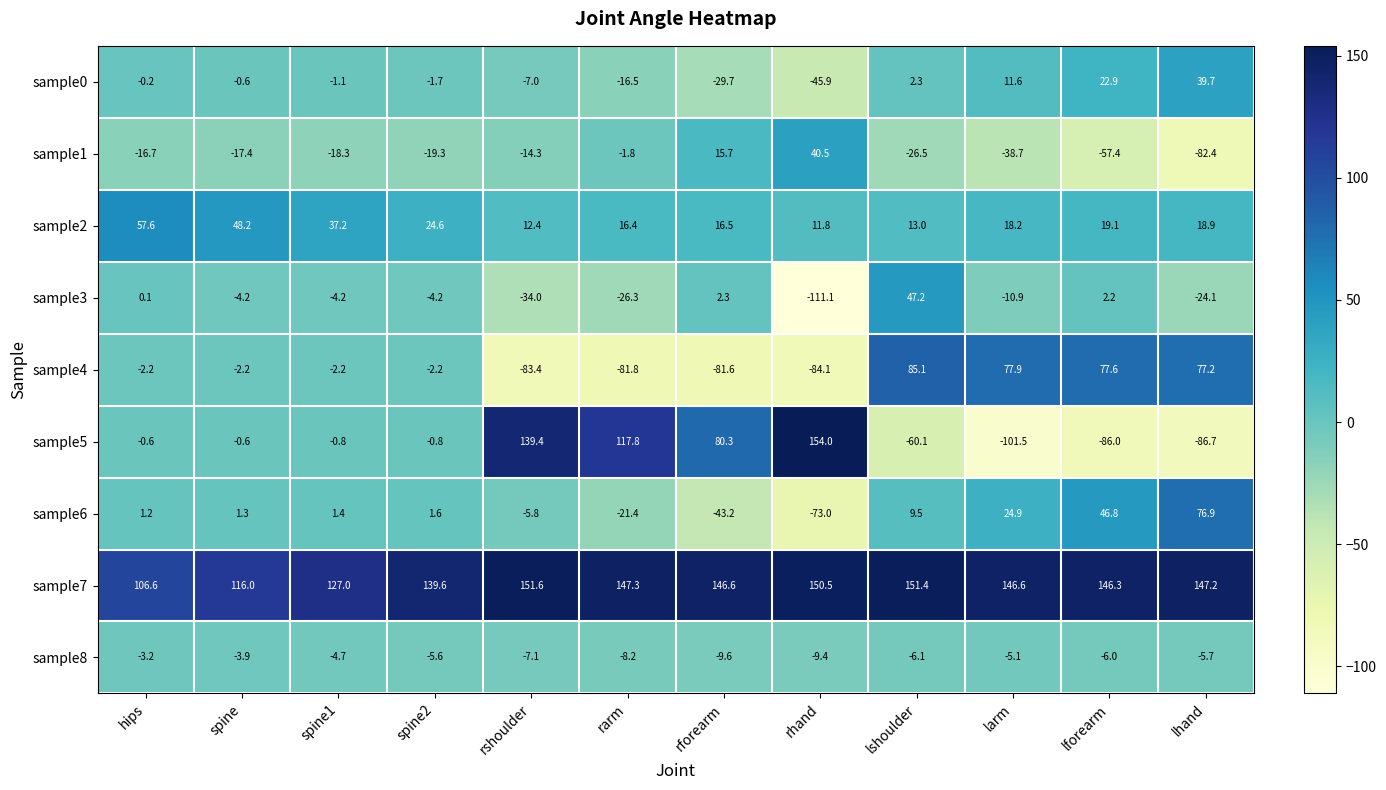

At how many categories does at least one series exceed 76?

12